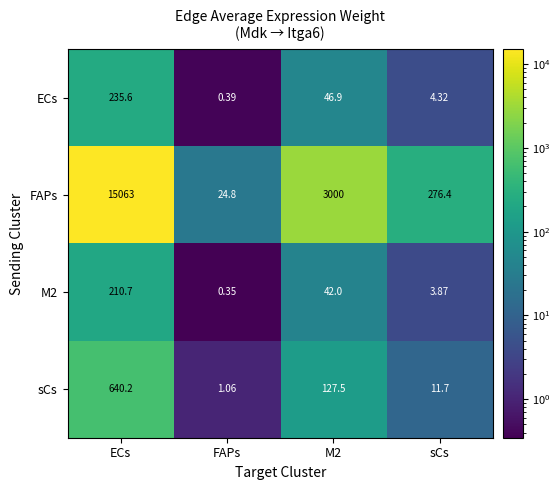

Between ECs and M2, which series saw the biggest shift?

FAPs